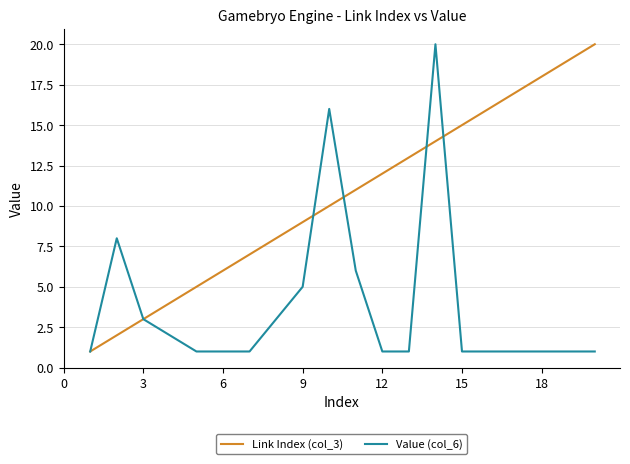

Which series has the largest total across all categories?

Link Index (col_3)